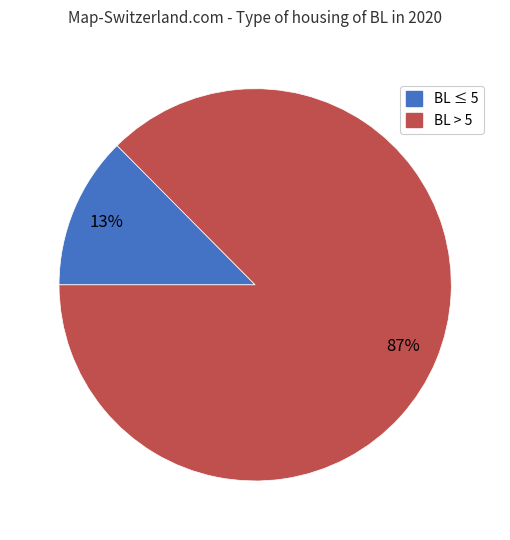

Is there a majority slice in this chart?

Yes